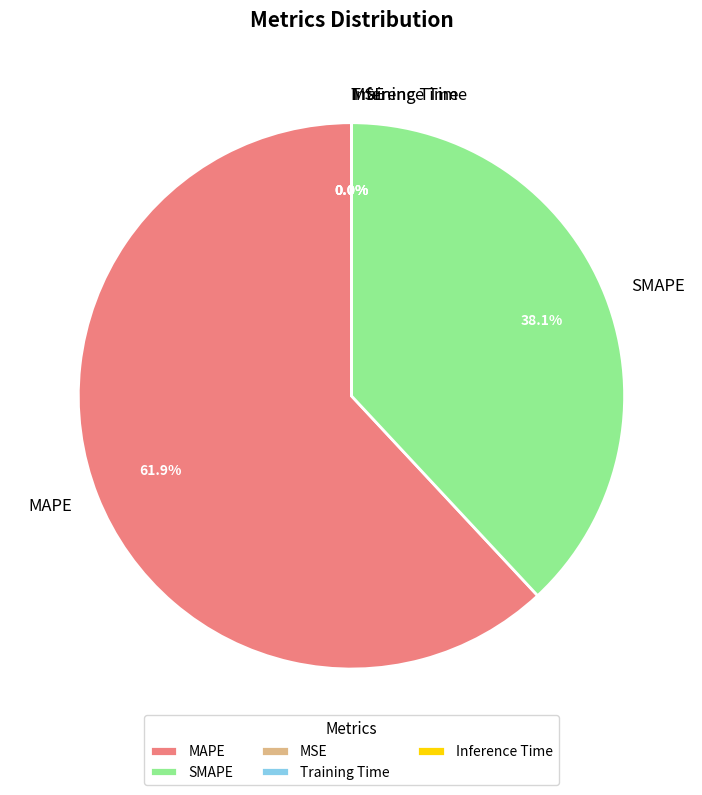

Which category has the biggest portion of the pie?

MAPE